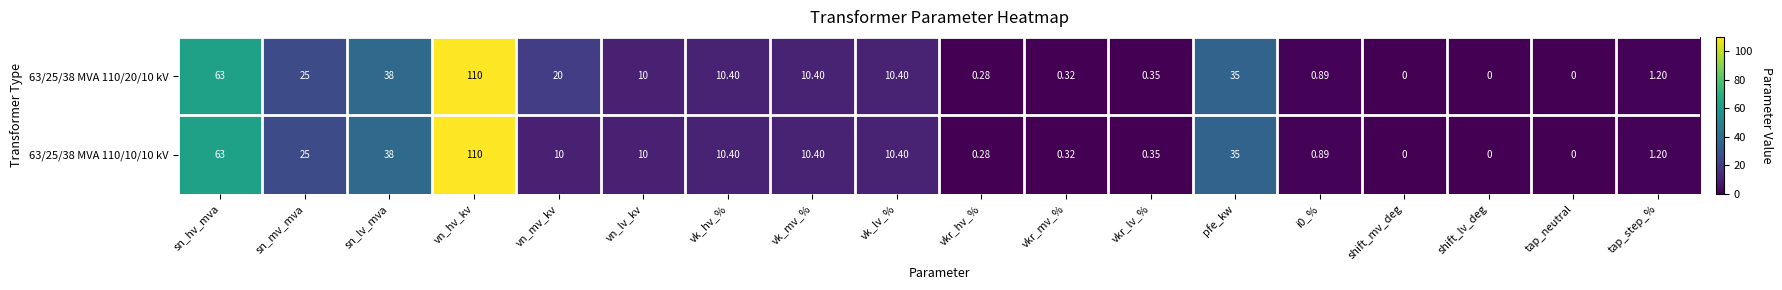

At how many categories does at least one series exceed 19?

6